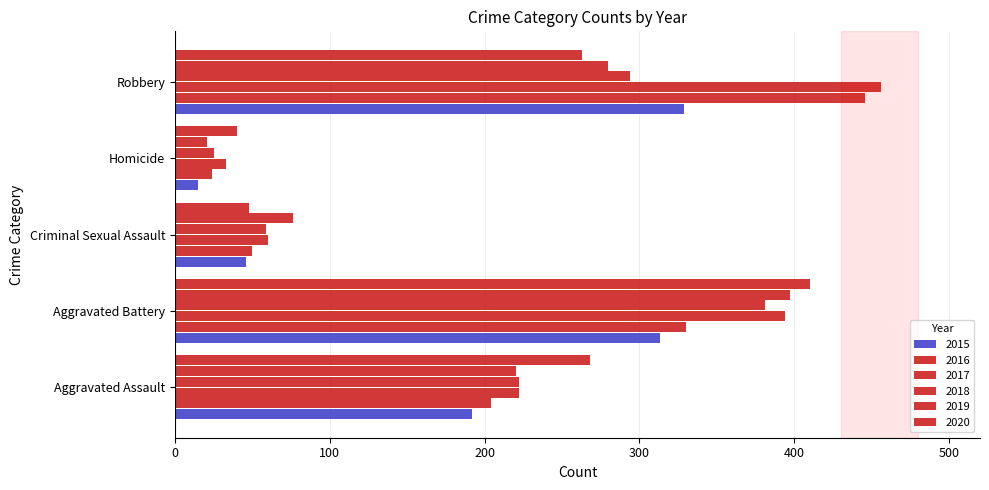

What position from the right is Robbery?

1